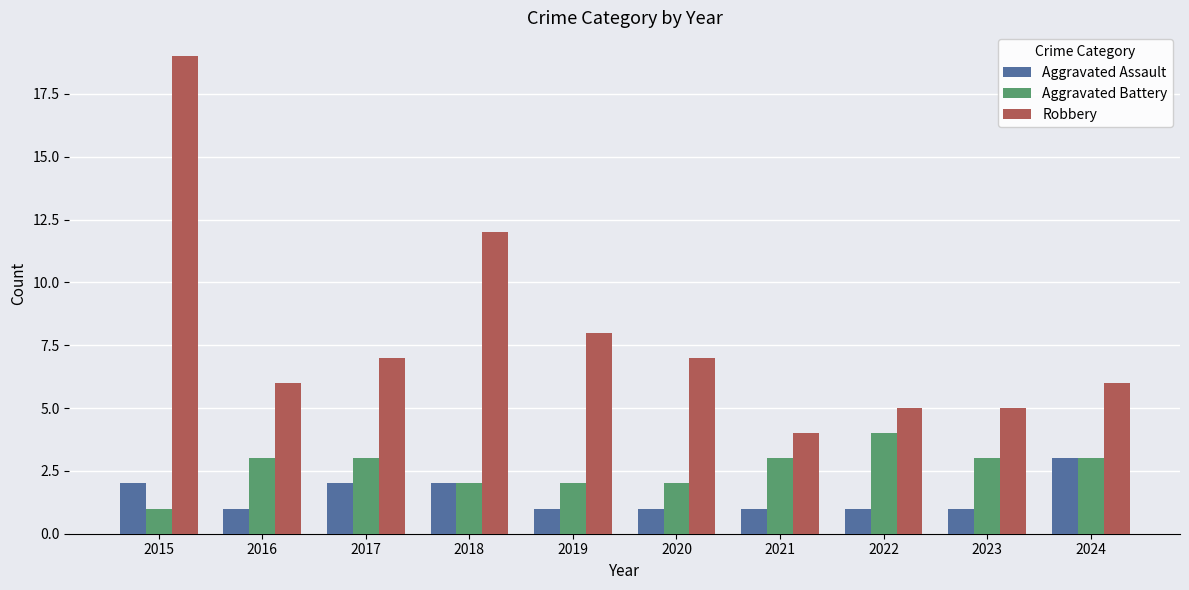

Rank the series by their average value, from highest to lowest.

Robbery, Aggravated Battery, Aggravated Assault